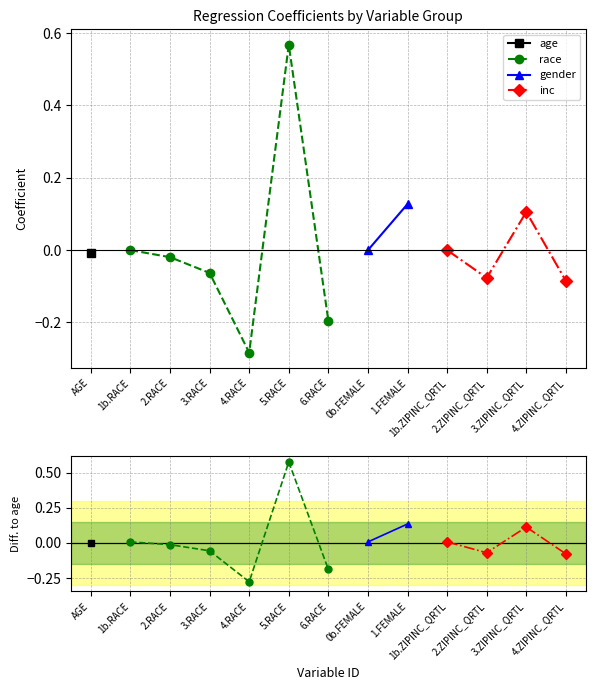

The chart shows a value of -0.0 at AGE. True or false?

False